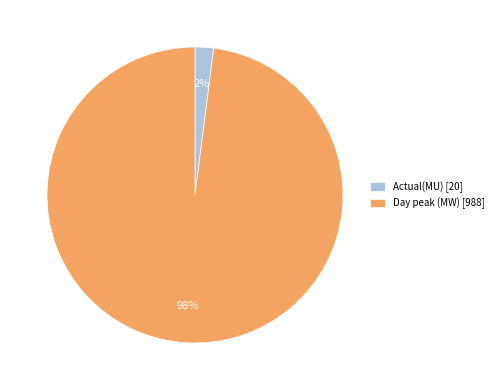

To the nearest percent, what is the difference between the largest and smallest slice percentages?

96%